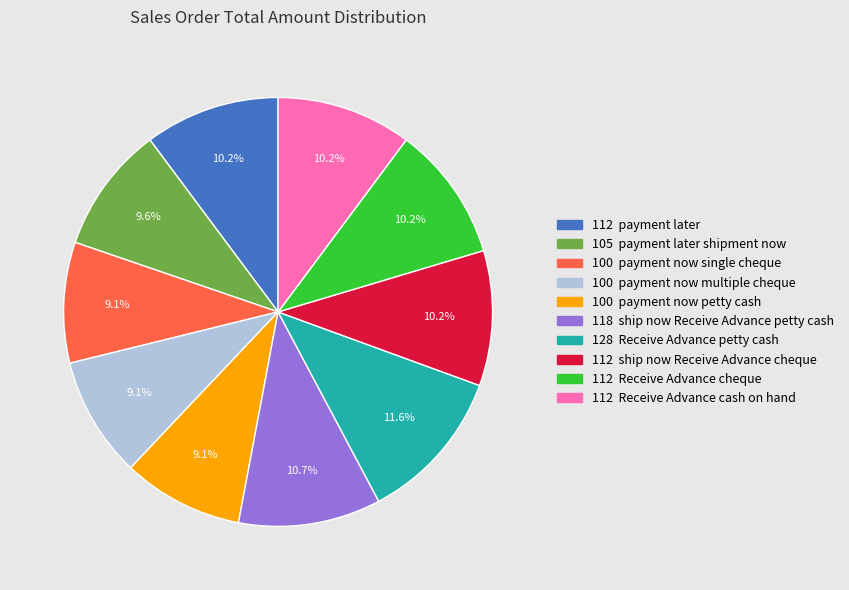

To the nearest percent, what is the difference between the largest and smallest slice percentages?

3%